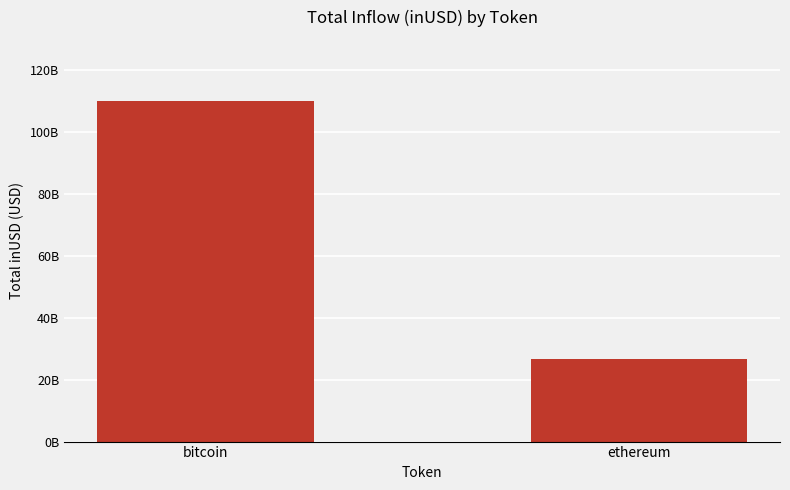

Rank the categories by value from lowest to highest.

ethereum, bitcoin